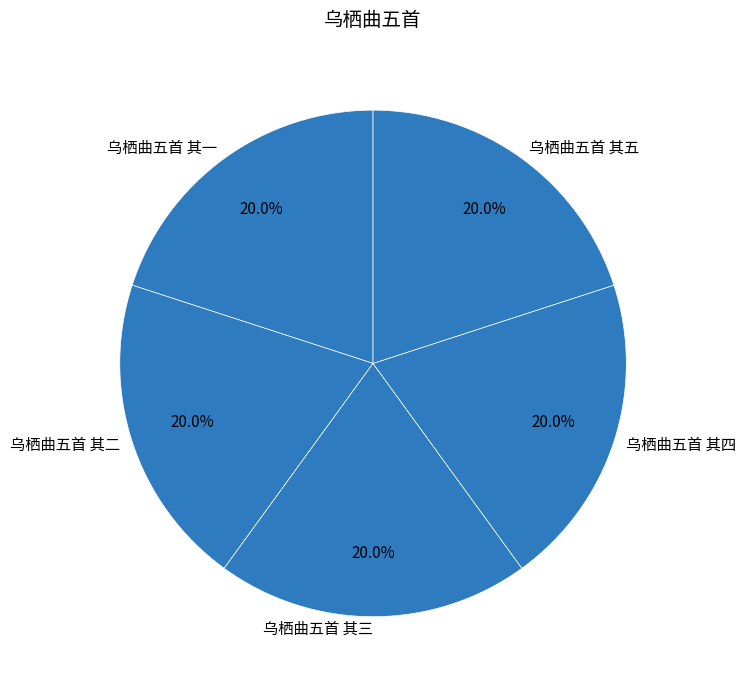

Approximately how many times larger is the value at 乌栖曲五首 其一 compared to 乌栖曲五首 其三?

1.0